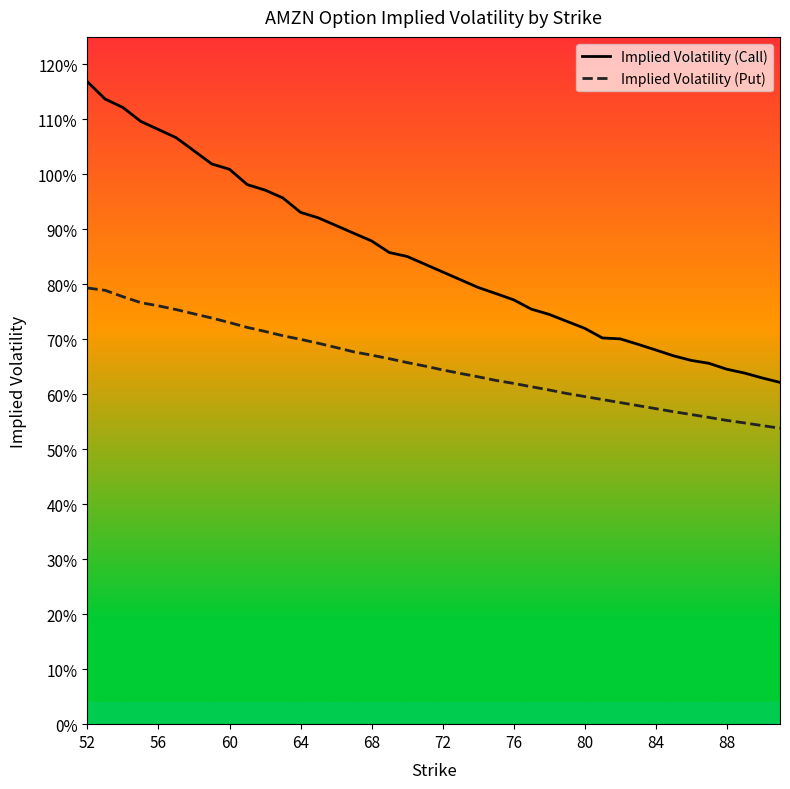

What are all the series names shown in the legend?

Implied Volatility (Call), Implied Volatility (Put)